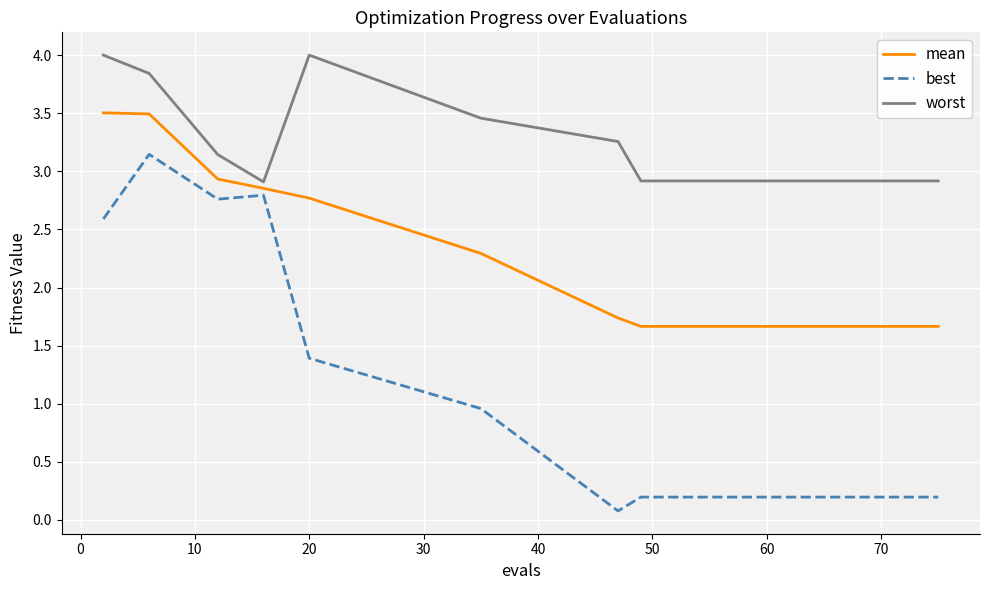

True or false: best has more than 0 interior local peaks.

True